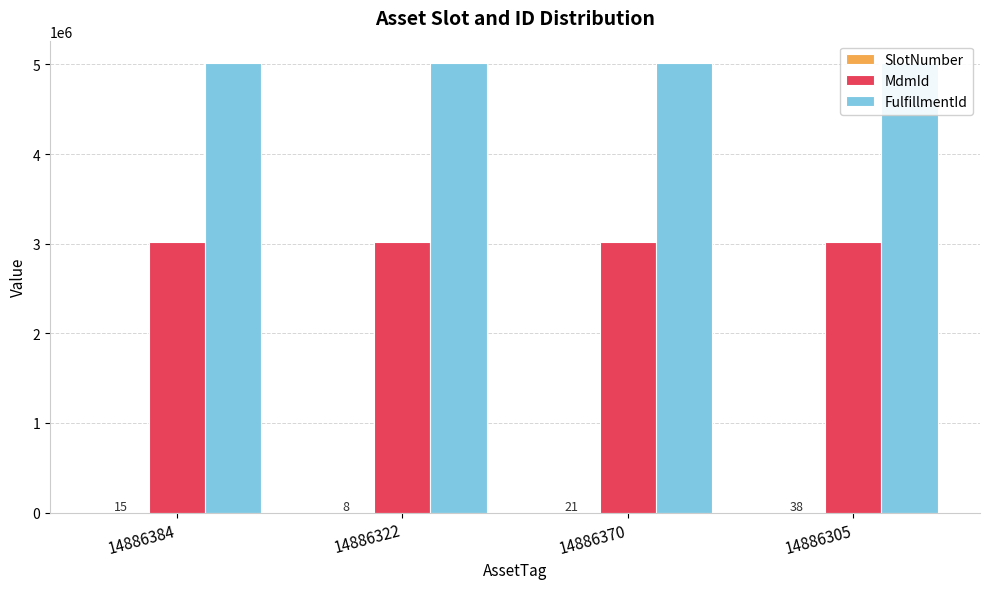

Count the number of categories in the chart.

4